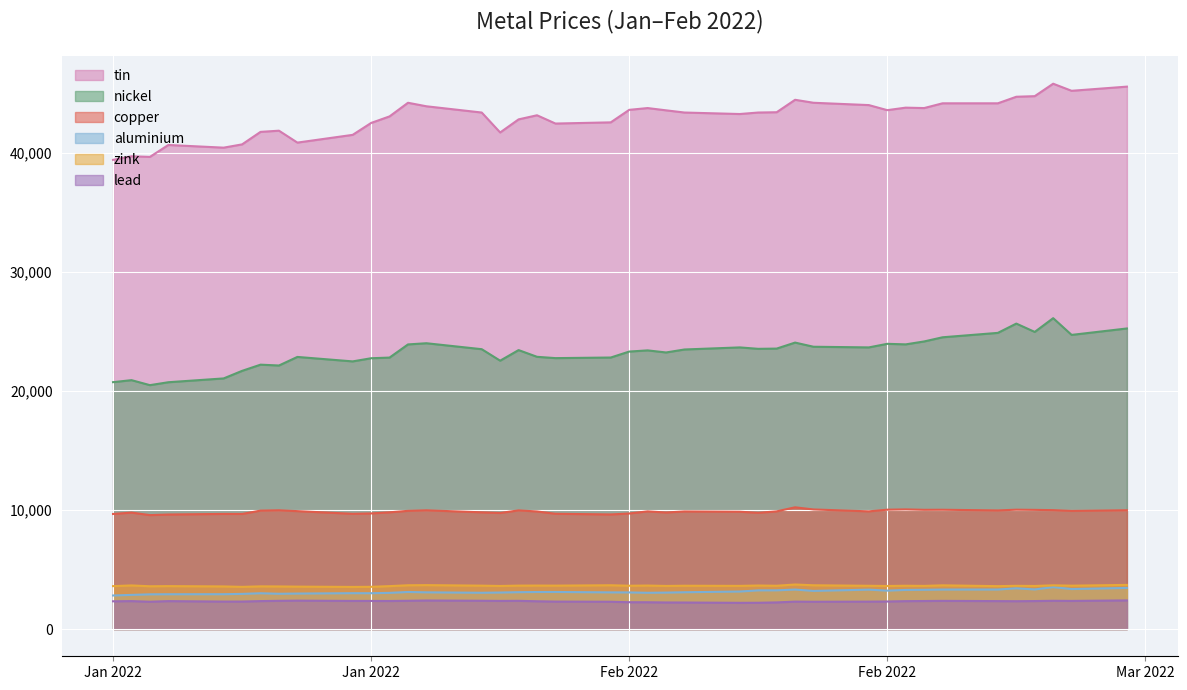

List the series in order of their peak value, highest first.

tin, nickel, copper, zink, aluminium, lead